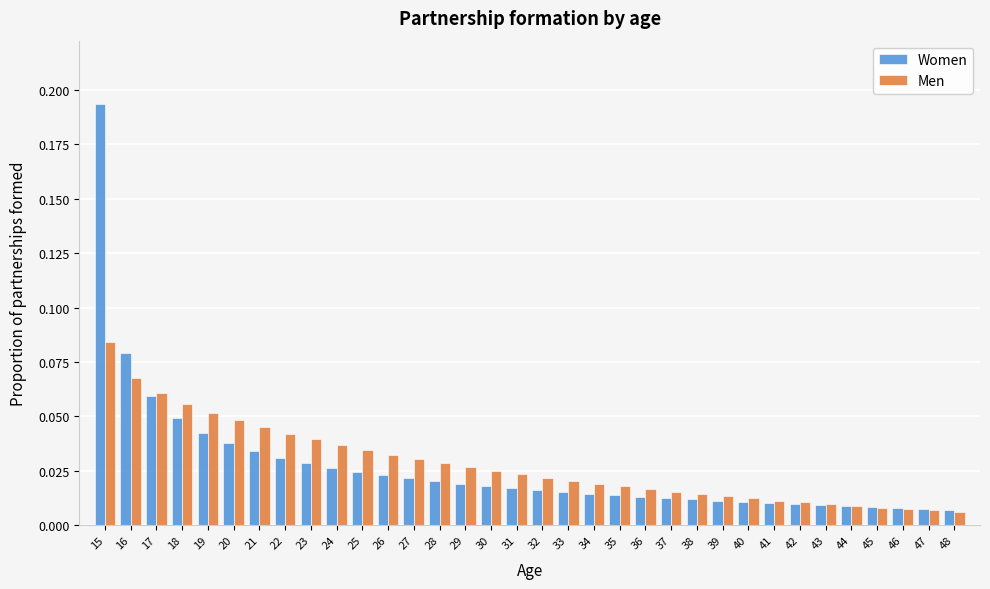

At which label does Women reach its peak?

15